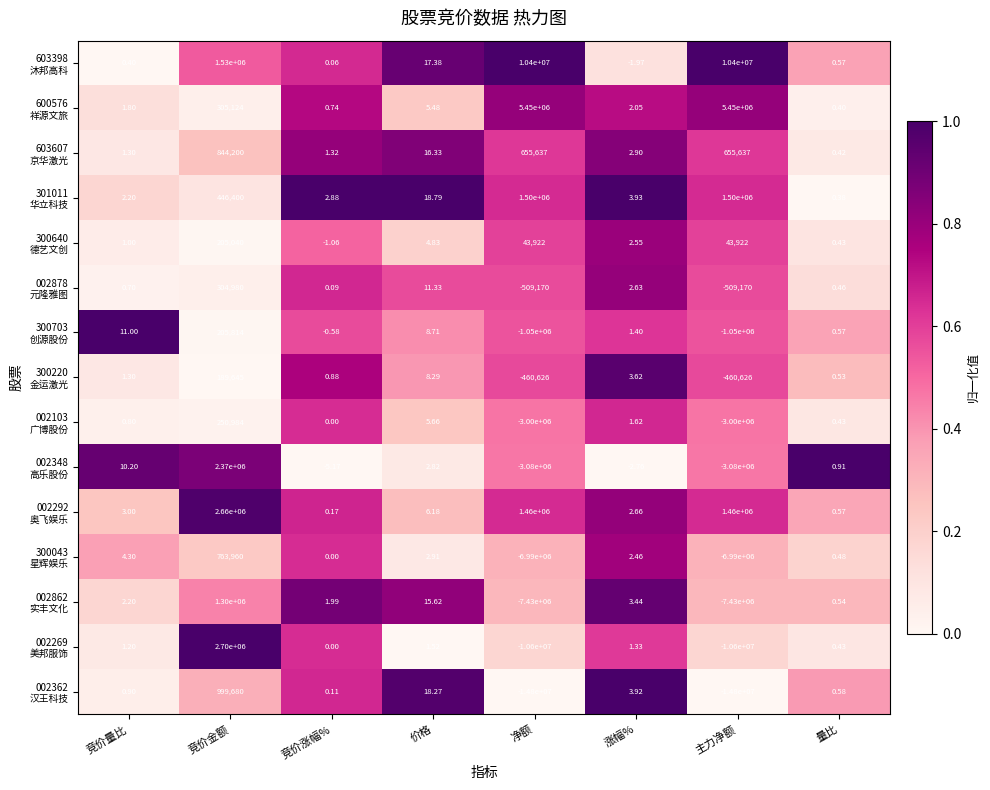

At which category is the sum across all series the highest?

竞价金额